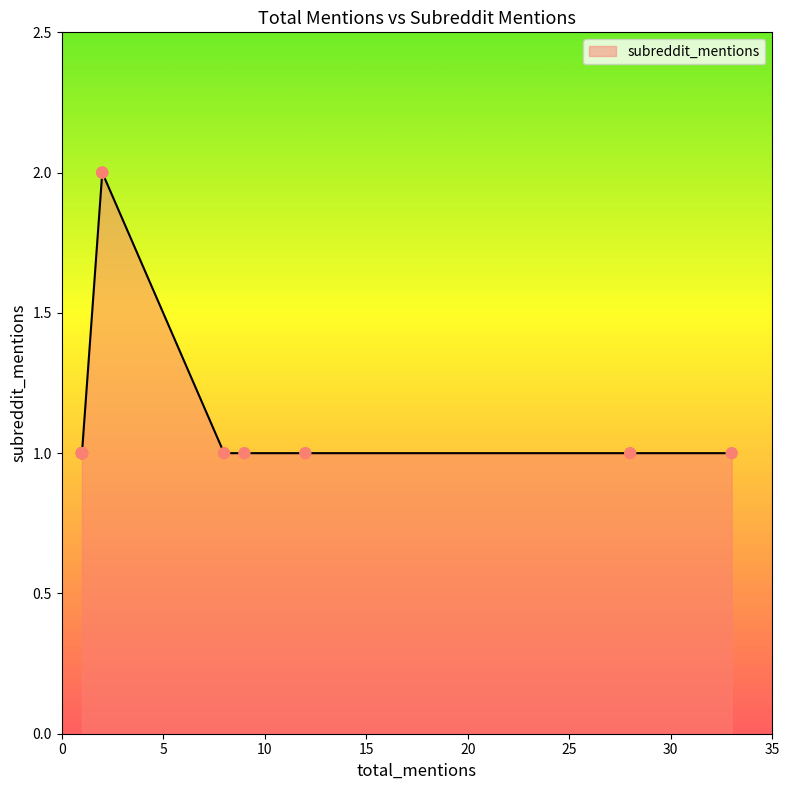

Approximately how many times larger is the value at 1 compared to 2?

0.5